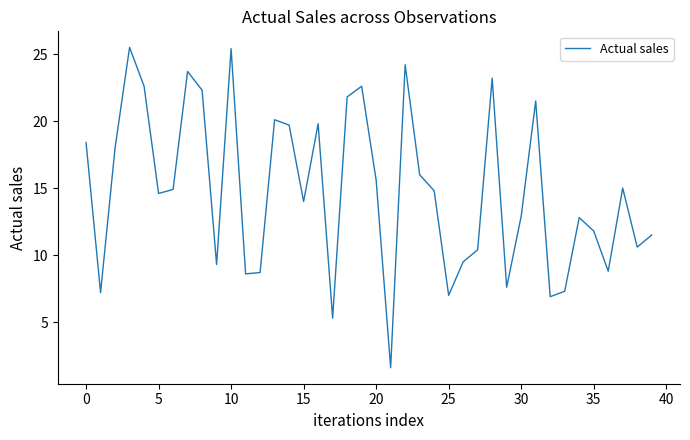

What is the smallest value displayed?

1.6